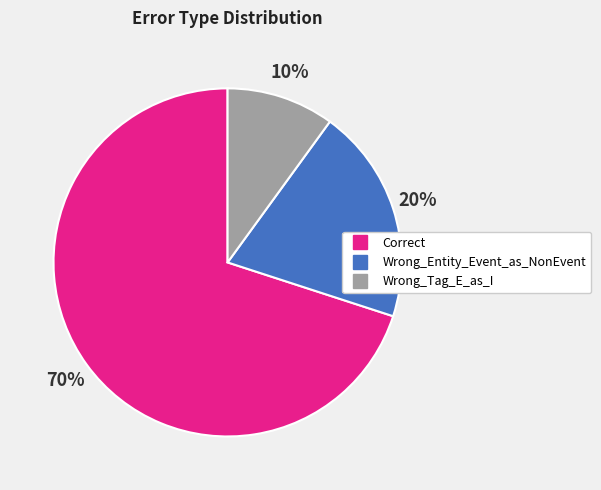

True or false: Wrong_Tag_E_as_I accounts for 21% of the total.

False